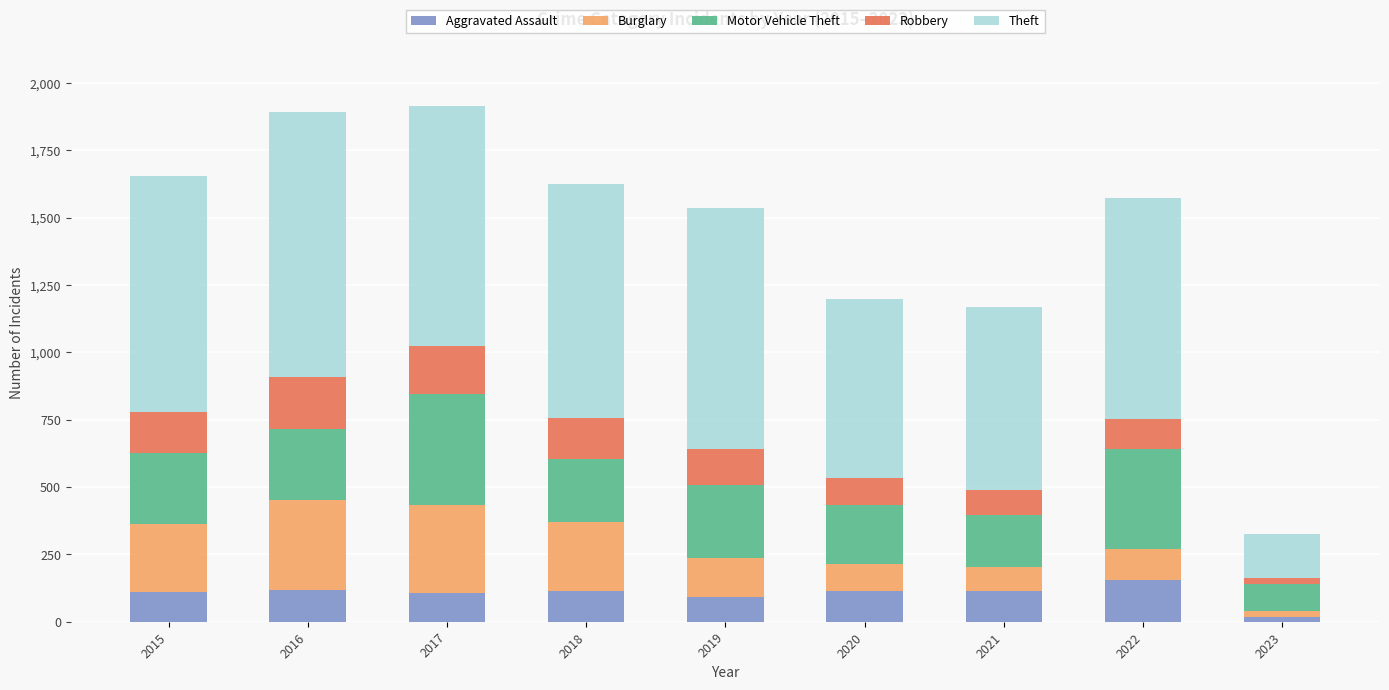

What is the total value across all series at 2019?

1534